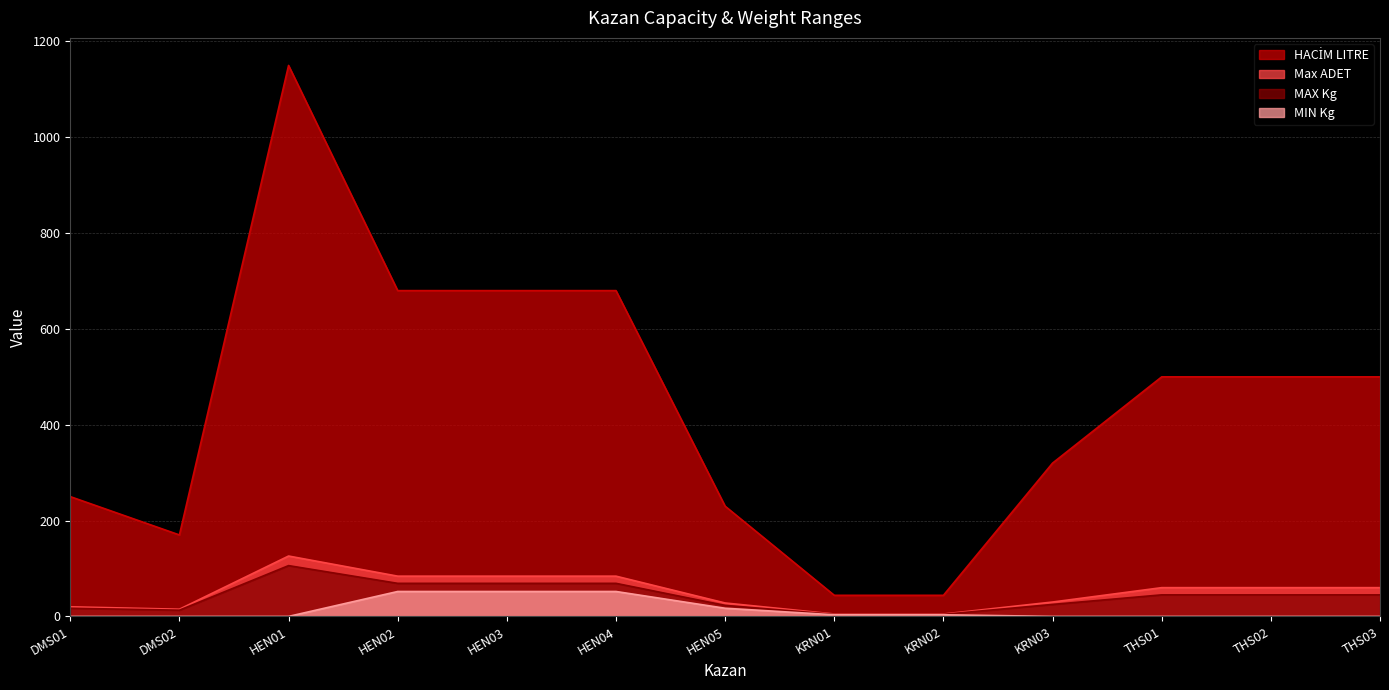

What is the sum of all MAX Kg values?

534.4